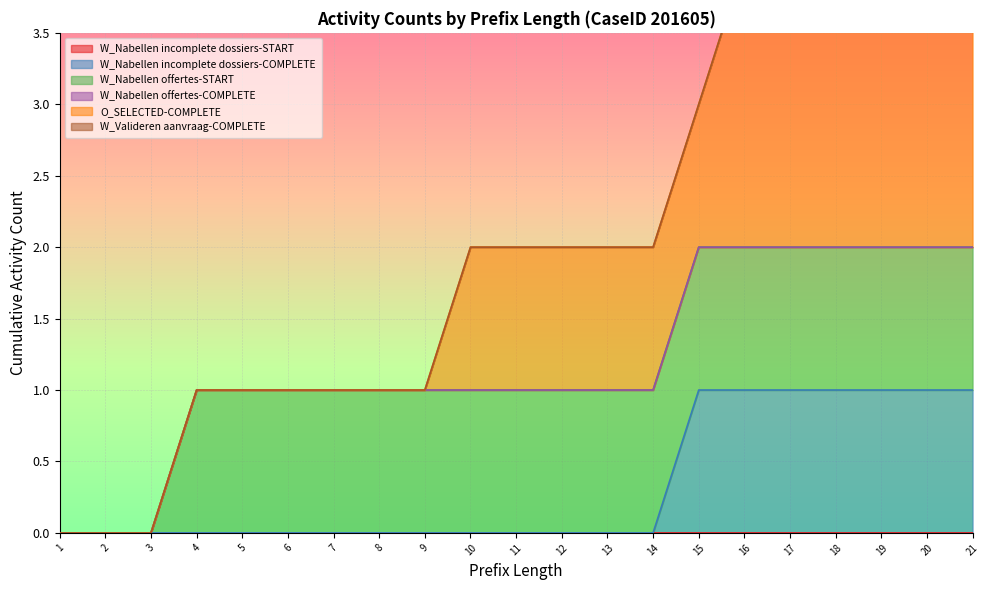

True or false: O_SELECTED-COMPLETE and W_Nabellen offertes-START cross at least once.

False